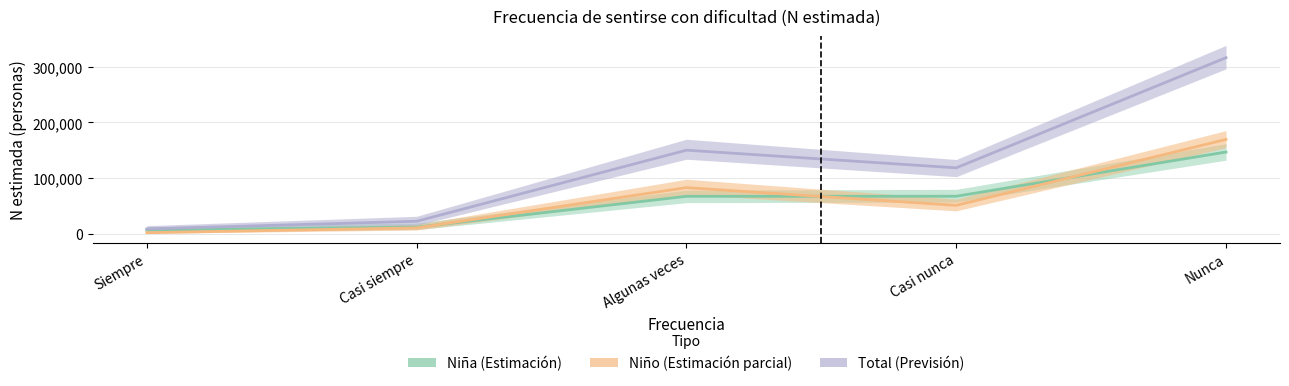

How many intersections are there between Niño (N estimada) and Niña (N estimada)?

3